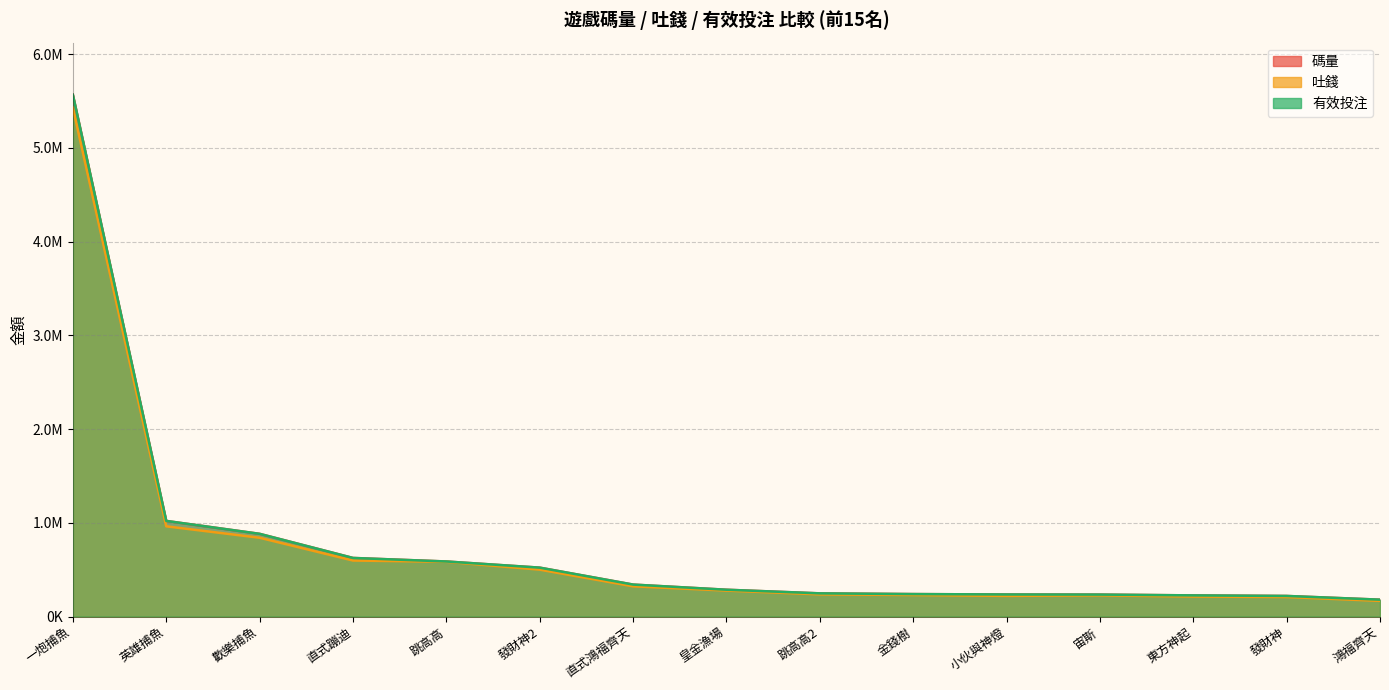

The value of 碼量 at 發財神2 is 798863.1. True or false?

False